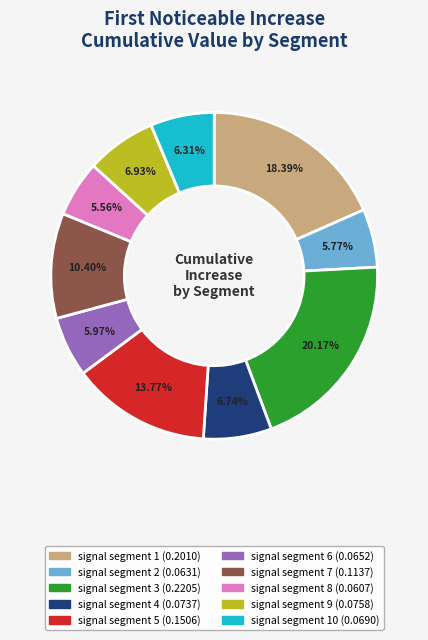

Does any single category account for the majority?

No